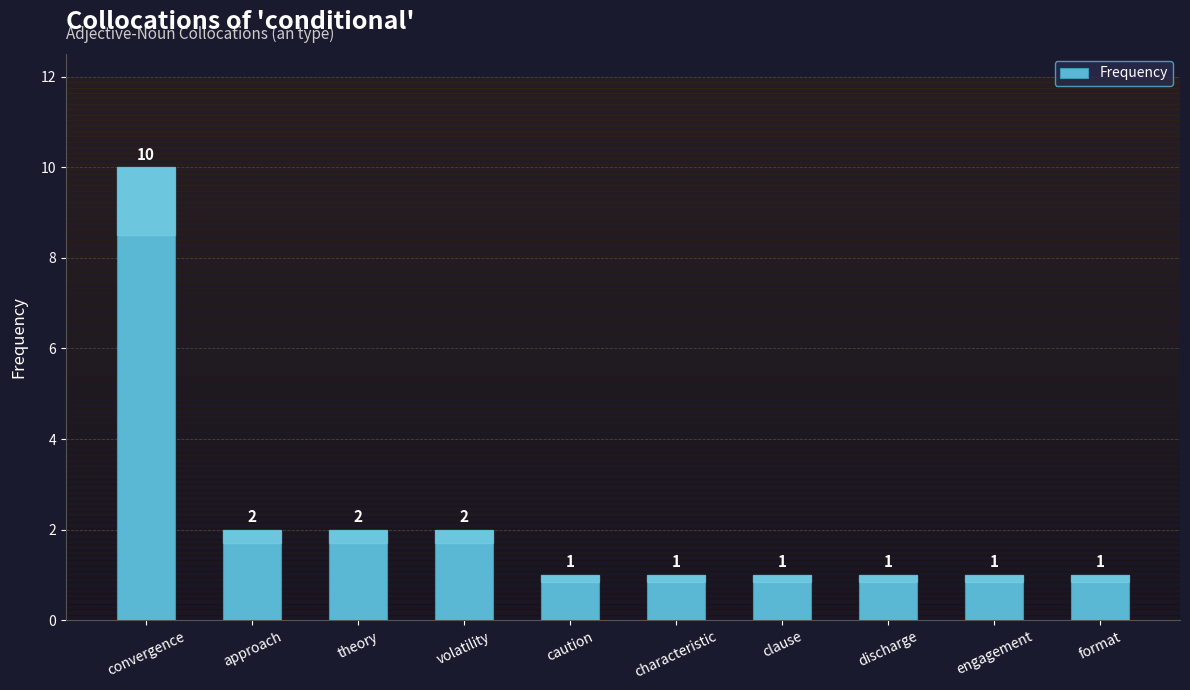

Does the chart contain stacked bars?

No